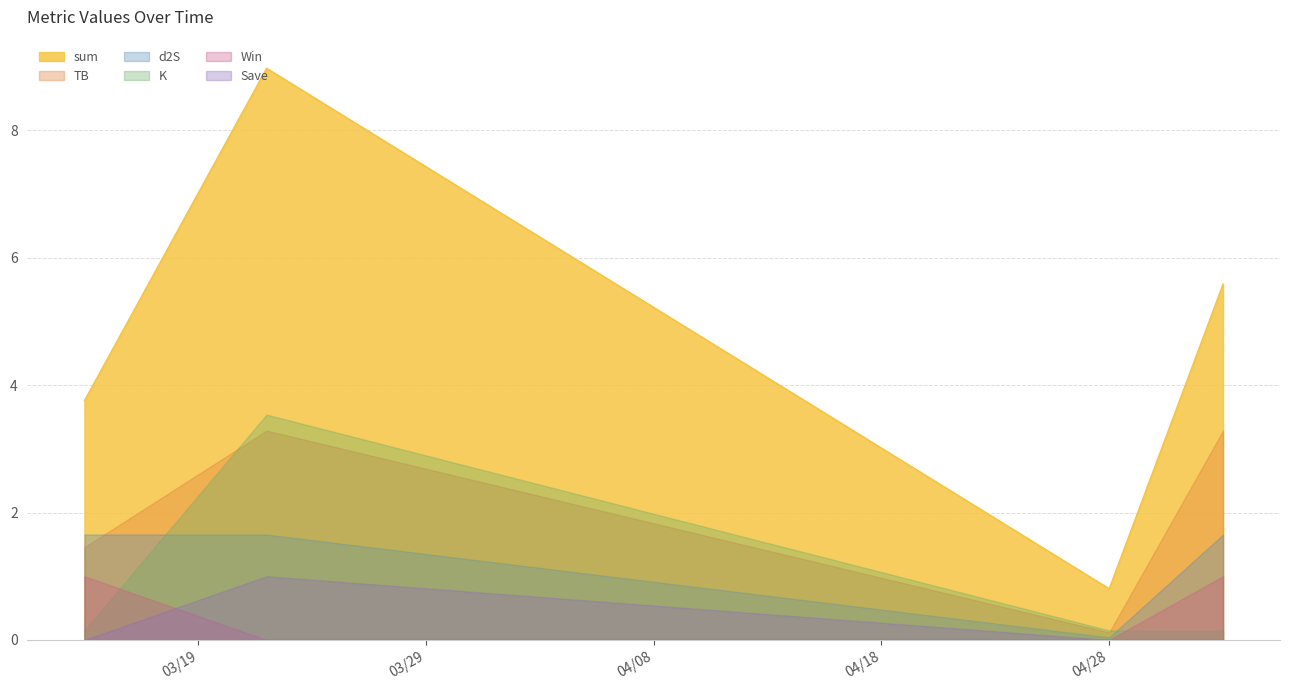

What is the value of the TB point at the 2nd from the left?

3.3